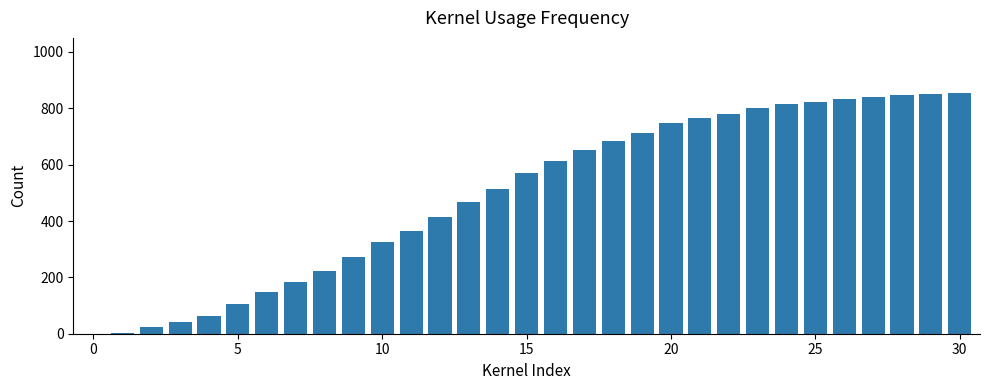

What is the sum of all values?

15334